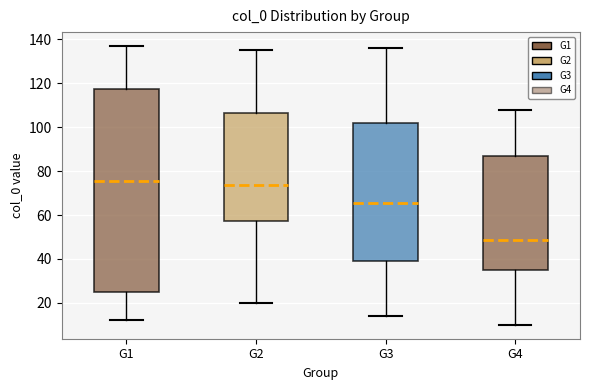

Which box's median line is the highest?

G1